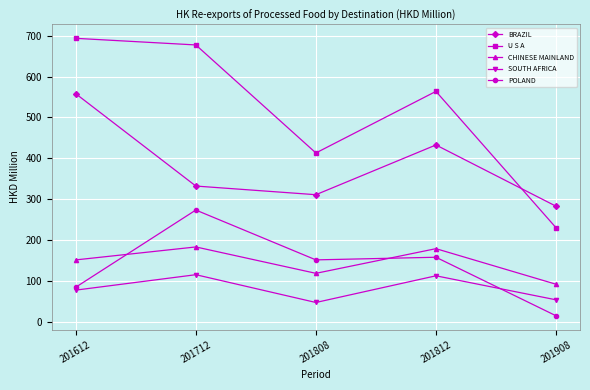

Which series ends up on top after the final intersection of SOUTH AFRICA and POLAND?

SOUTH AFRICA